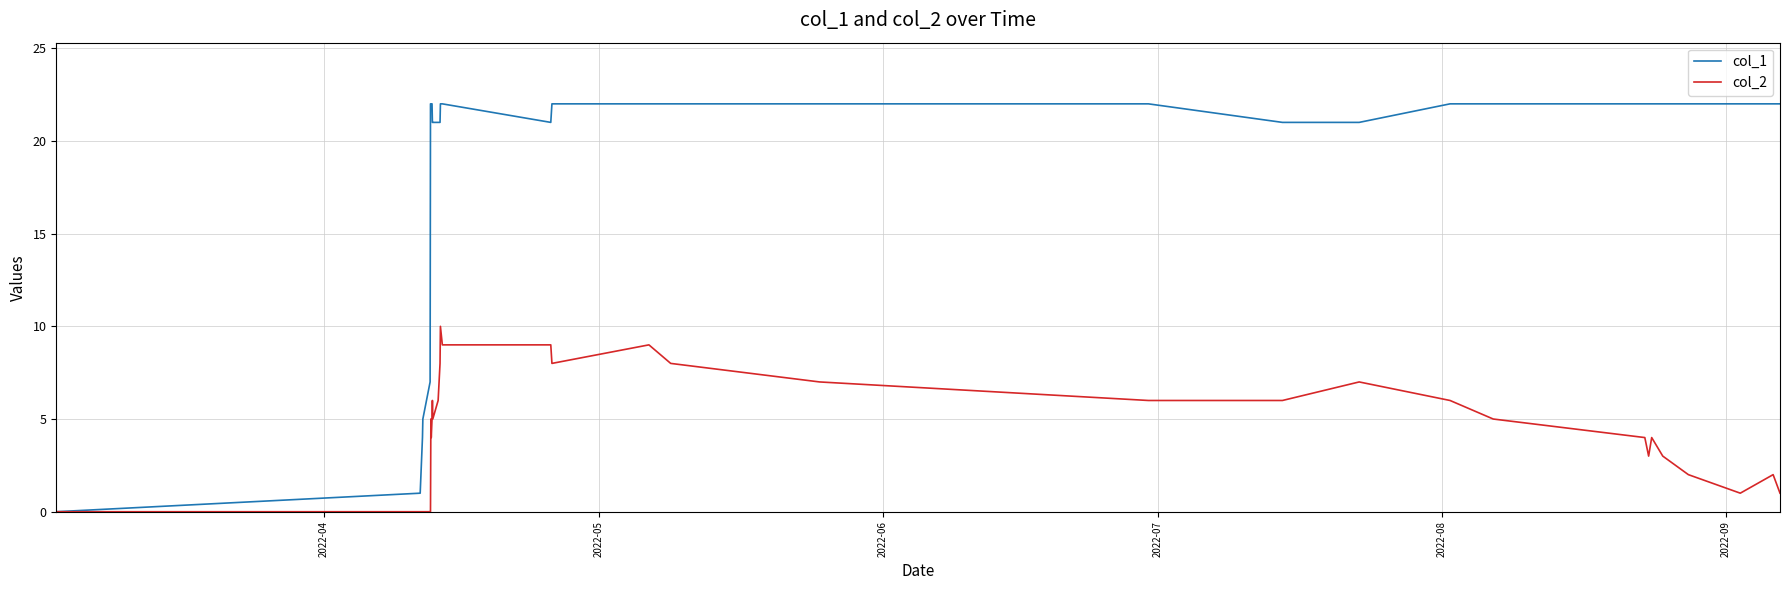

Reading left to right, what are all the values shown in this chart?

col_1: 0	1	3	4	5	7	22	22	22	22	21	21	21	21	22	22	21	22	22	22	22	22	21	21	22	22	22	22	22	22	22	22	22	22
col_2: 0	0	0	0	0	0	0	5	4	5	6	5	6	8	10	9	9	8	9	8	7	6	6	7	6	5	4	3	4	3	2	1	2	1